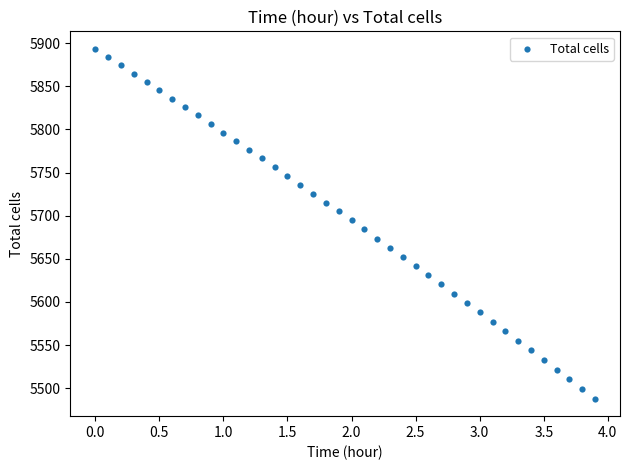

What is the range of Y values (max minus min)?

405.6